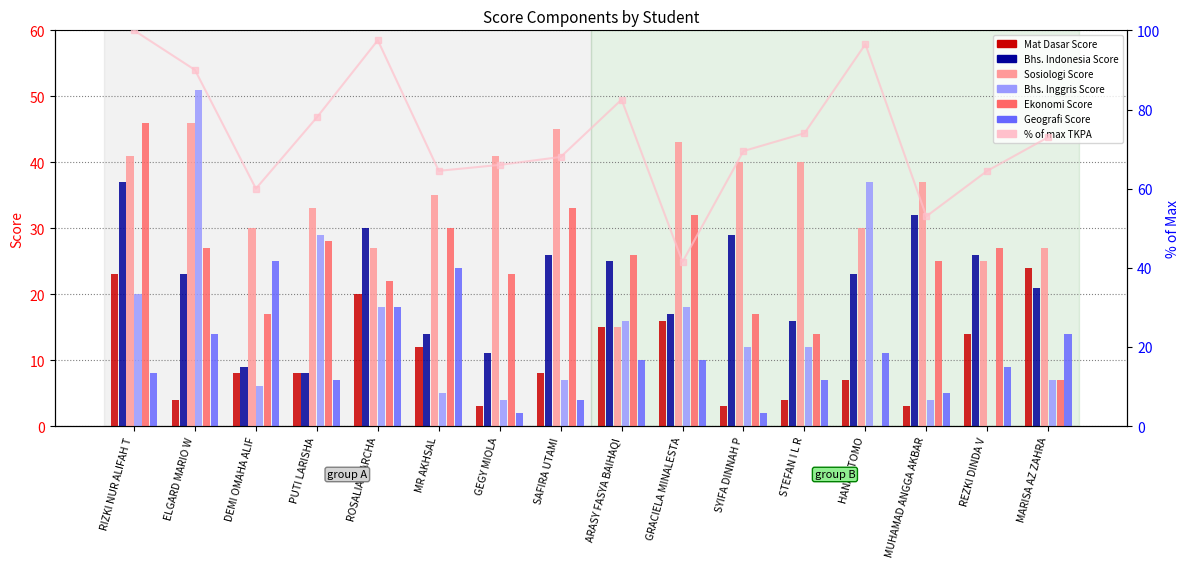

Which has a higher value, GEGY MIOLA or MUHAMAD ANGGA AKBAR?

GEGY MIOLA